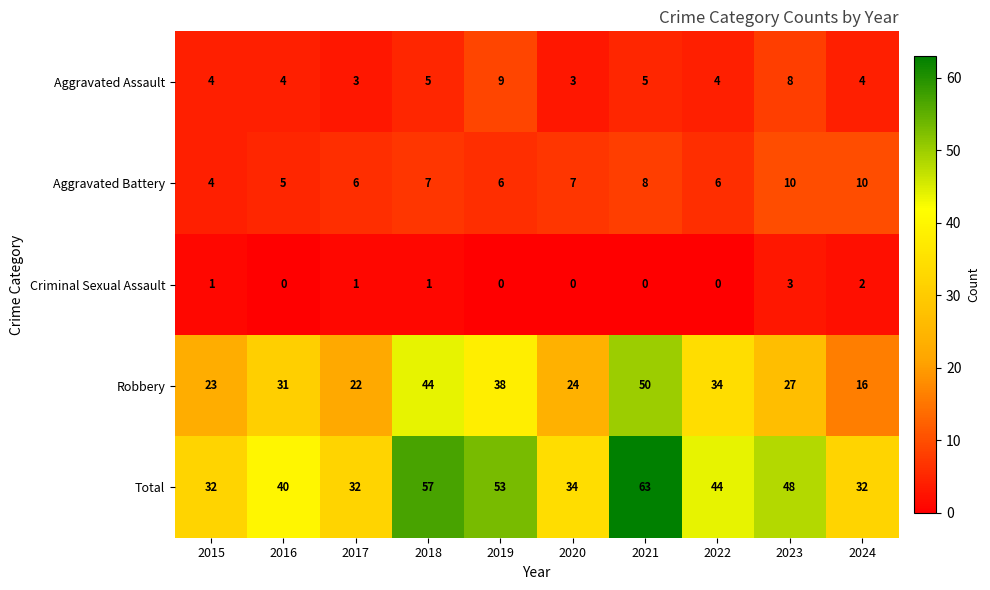

What is the average value of the Aggravated Battery series?

7